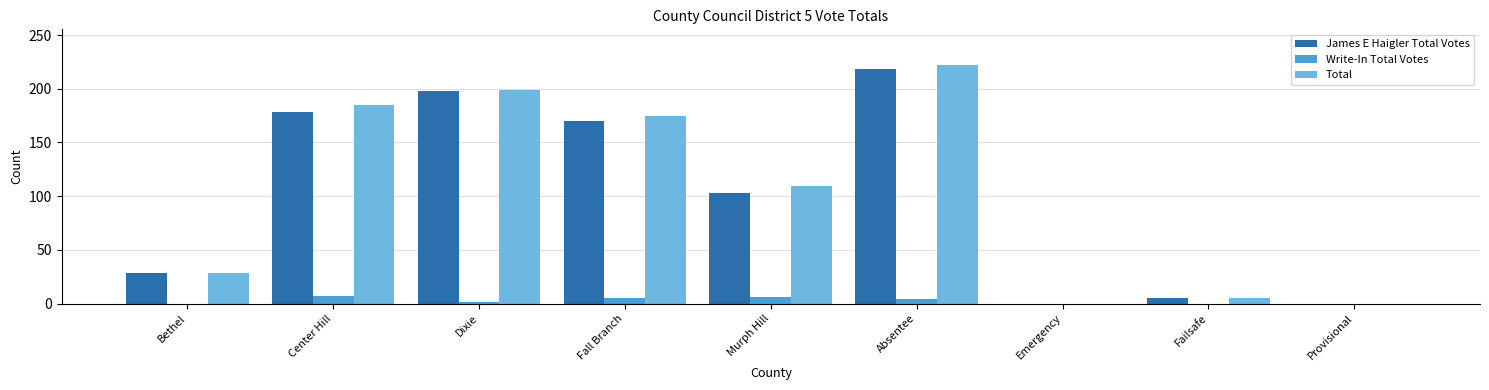

Which series has the widest spread of values?

Total